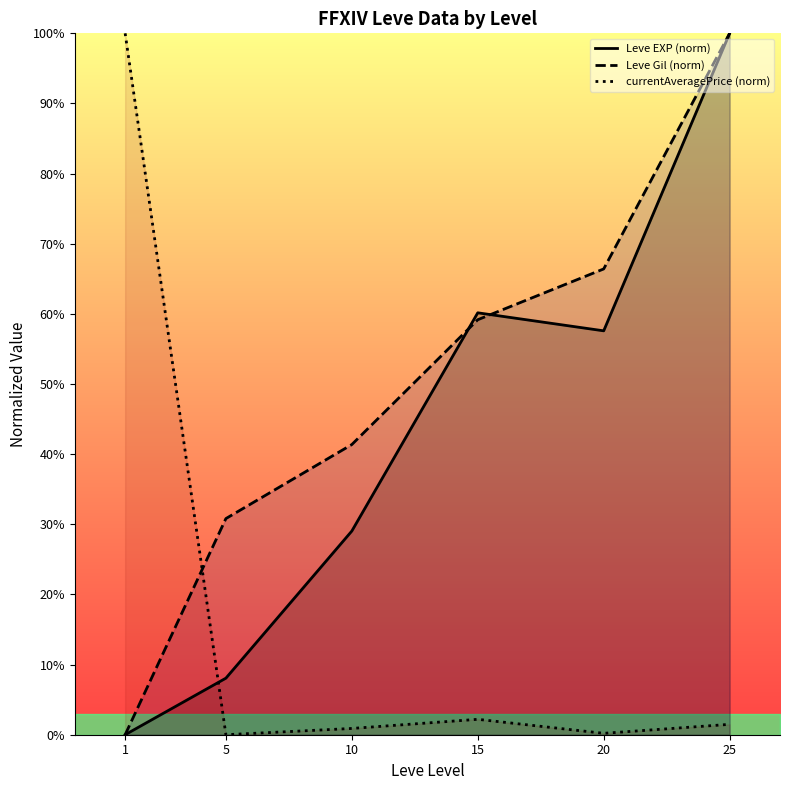

How many times do currentAveragePrice (norm) and Leve EXP (norm) cross each other?

1